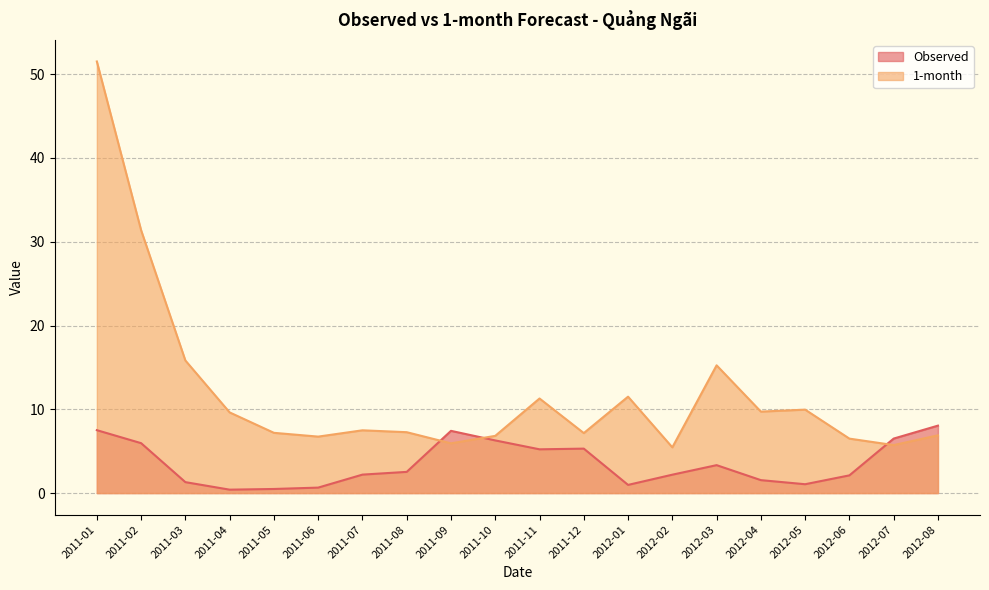

Which series has the widest spread of values?

1-month